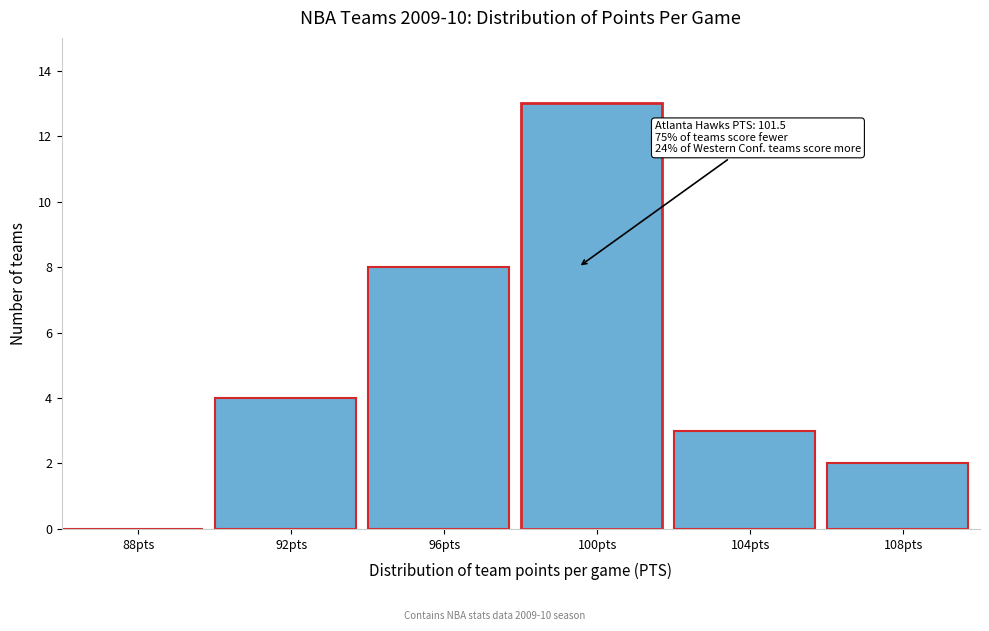

Reading right to left, what are all the values shown in this chart?

108pts=2	104pts=3	100pts=13	96pts=8	92pts=4	88pts=0